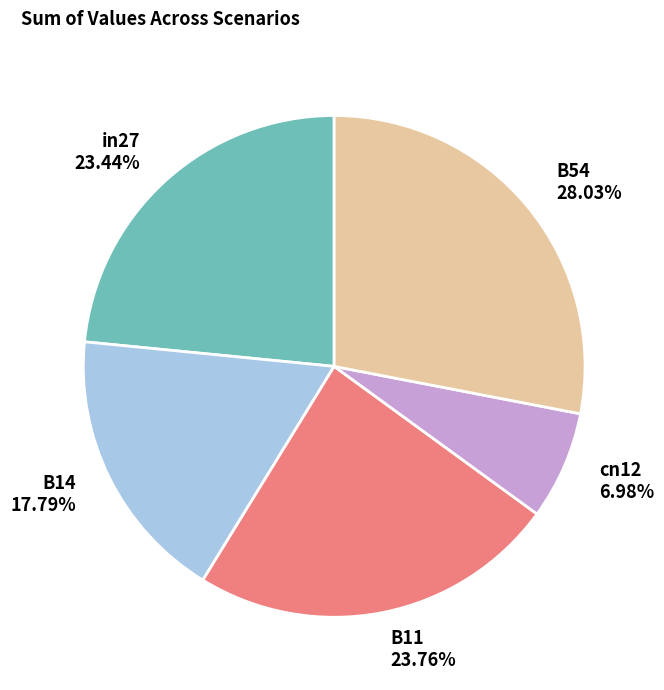

Which has a higher value, B11 or B14?

B11